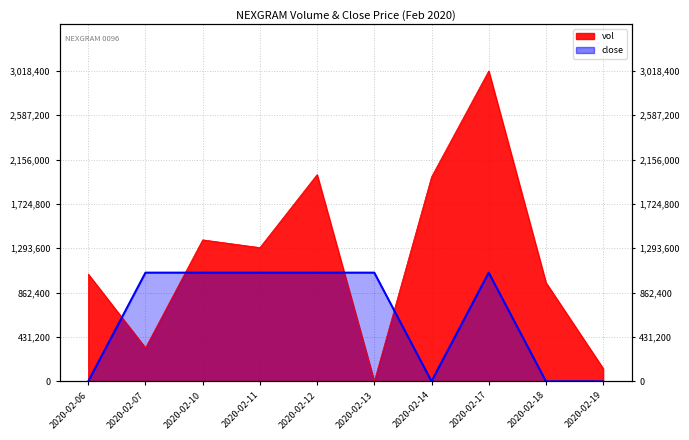

The value of vol at 2020-02-14 is 520616. True or false?

False